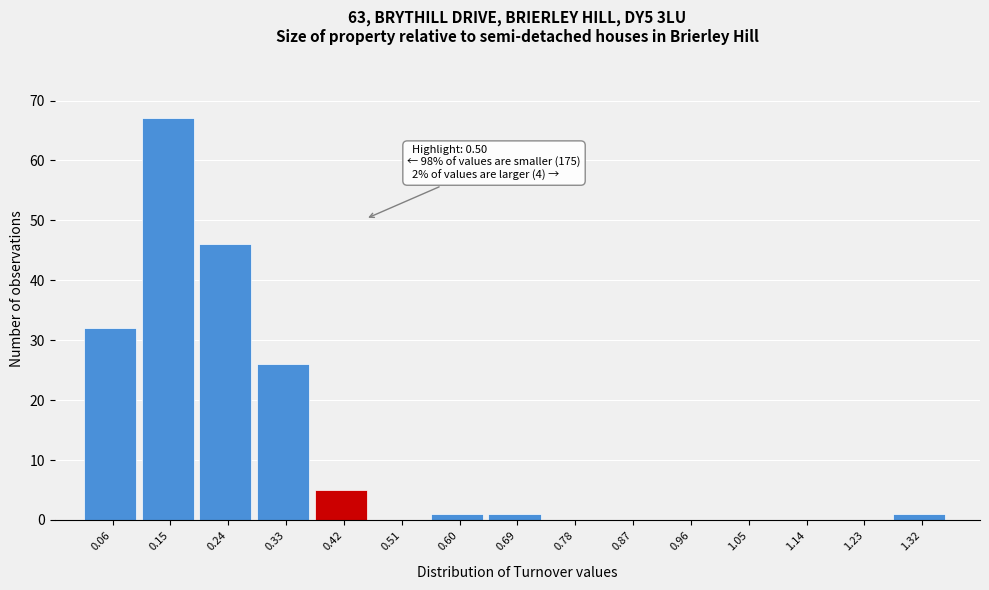

Reading right to left, list all the values displayed in this chart.

1.32=1	1.23=0	1.14=0	1.05=0	0.96=0	0.87=0	0.78=0	0.69=1	0.60=1	0.51=0	0.42=5	0.33=26	0.24=46	0.15=67	0.06=32